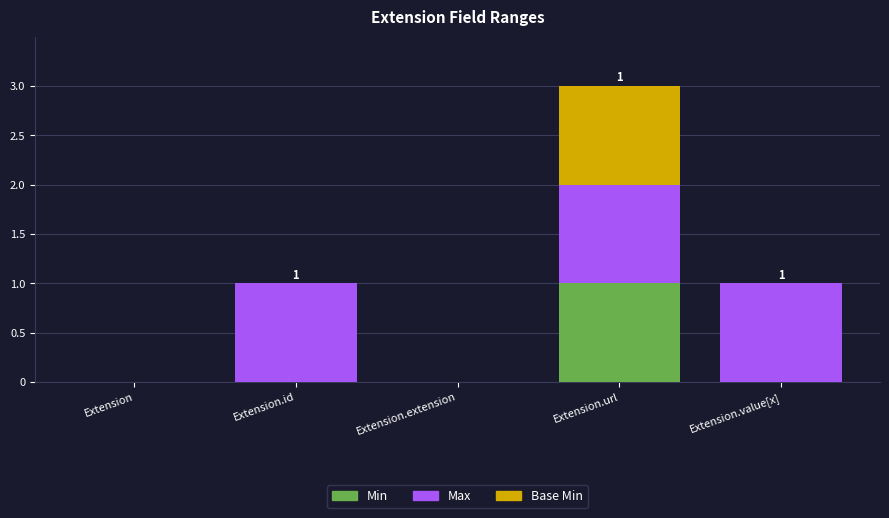

Reading left to right, transcribe the values for Min.

Extension=0	Extension.id=0	Extension.extension=0	Extension.url=1	Extension.value[x]=0